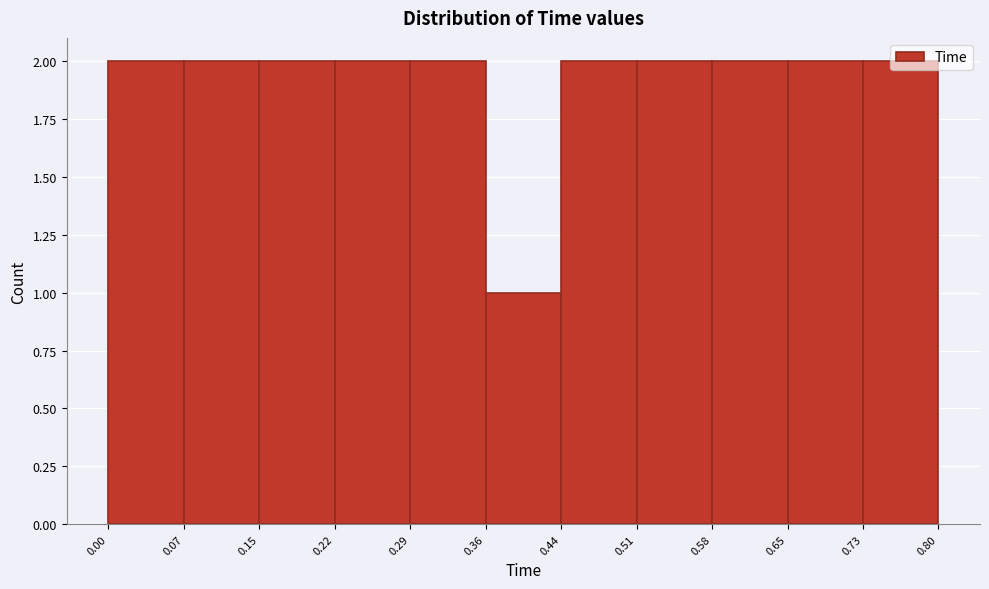

How tall is the bar that spans 0.44 to 0.51 on the x-axis? The values are not printed on the chart, so give them approximately, as read against the axis.

2